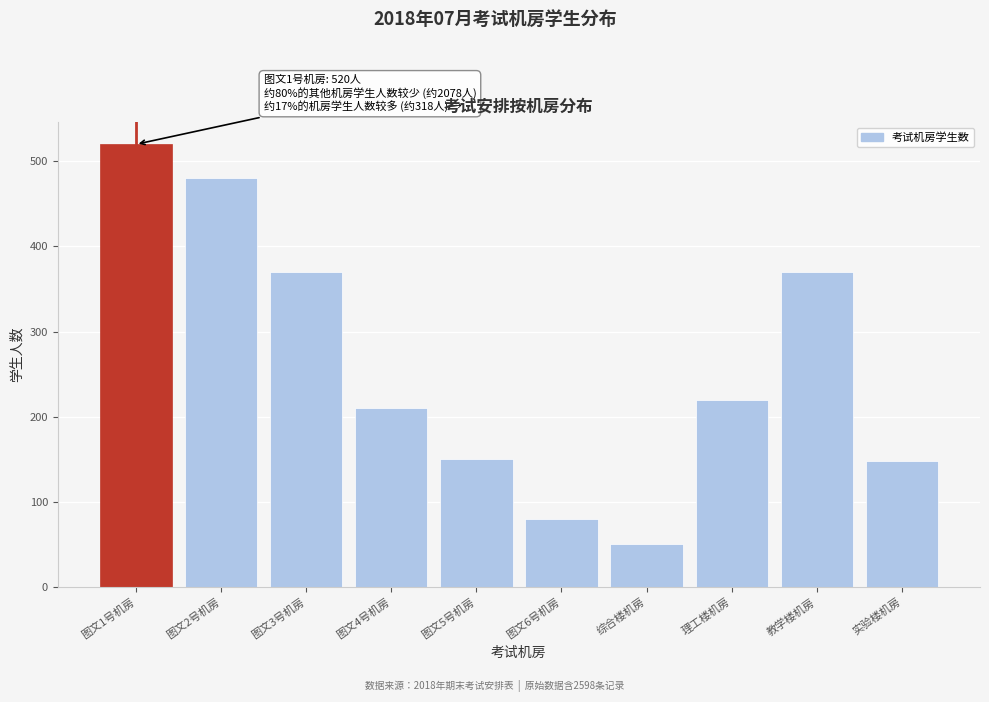

Which has a higher value, 图文4号机房 or 图文5号机房?

图文4号机房